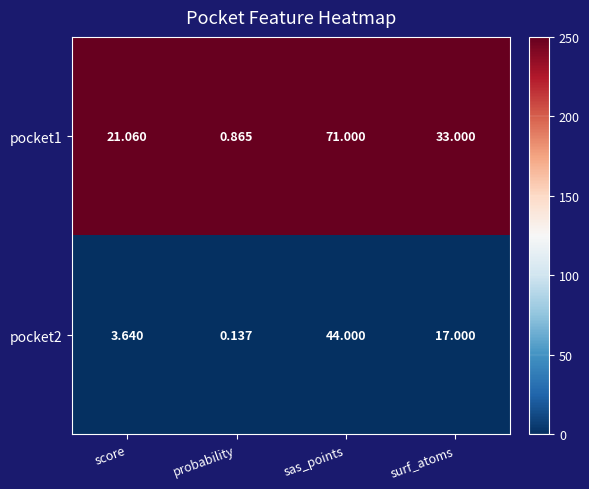

At which category does the chart reach its peak across all series?

sas_points